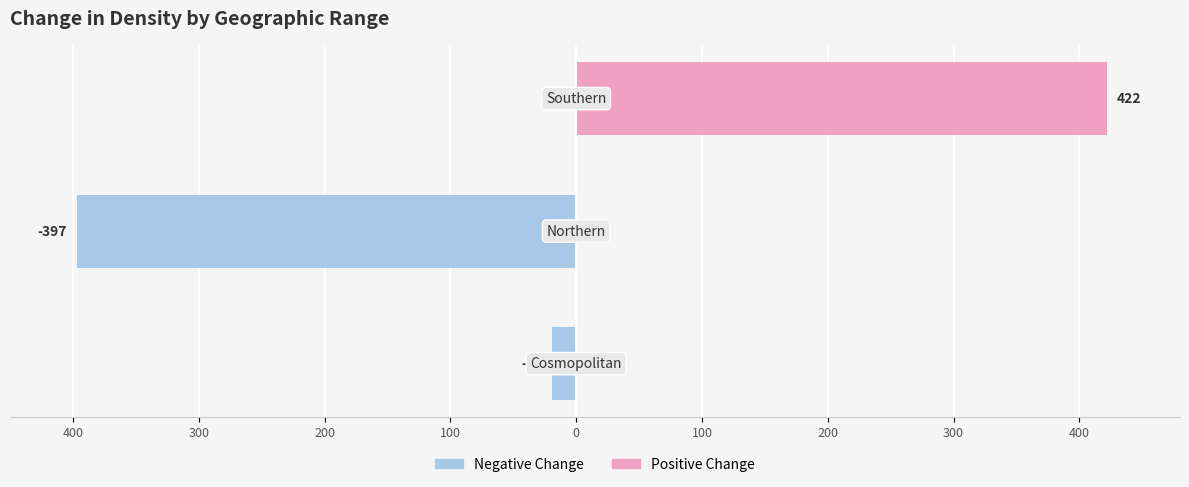

What are all the series names shown in the legend?

Negative Change, Positive Change